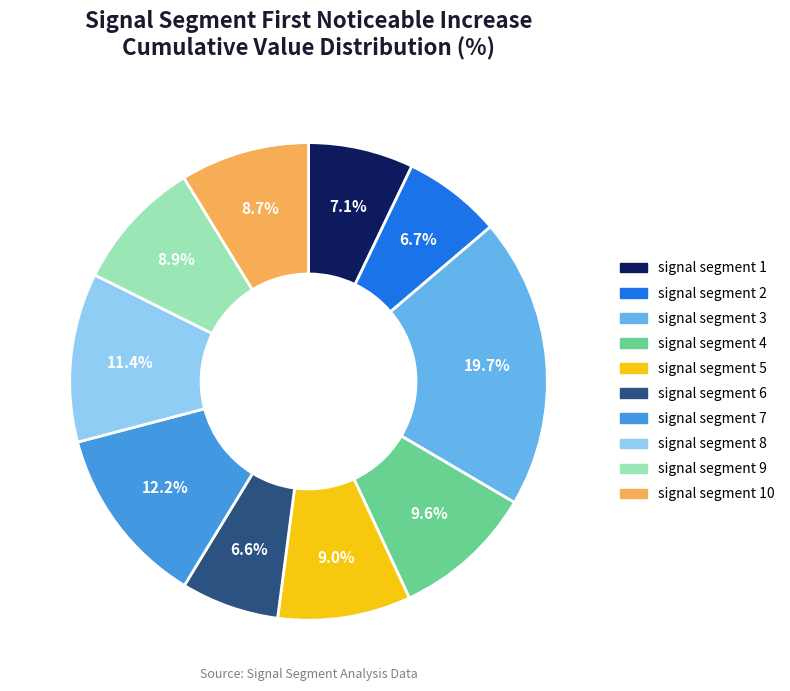

Is there a majority slice in this chart?

No